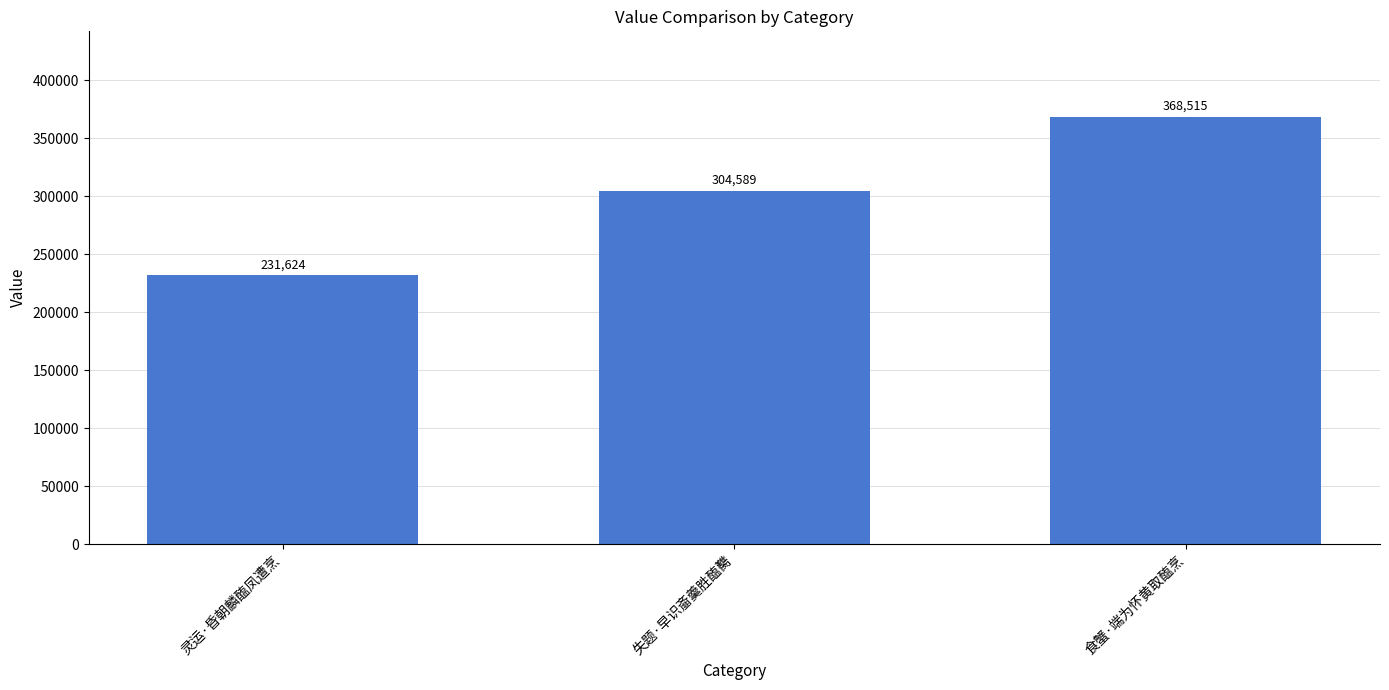

What is the sum of the values at 失题·早识齑羹胜醢臡 and 食蟹·端为怀黄取醢烹?

673104